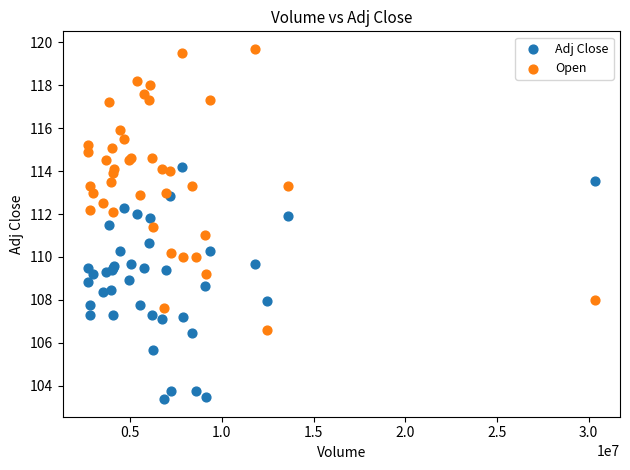

Which series has the largest Y range (max minus min)?

Open